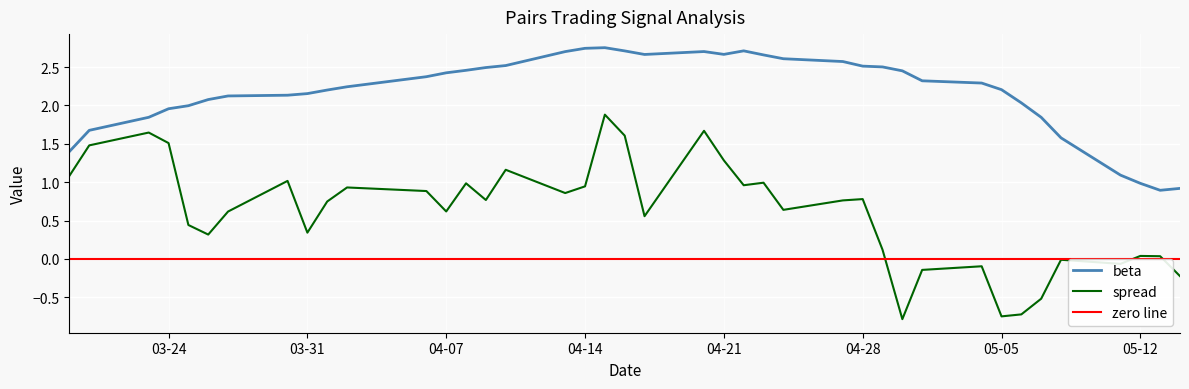

What is the difference between the second highest and second lowest values in the beta series?

1.8